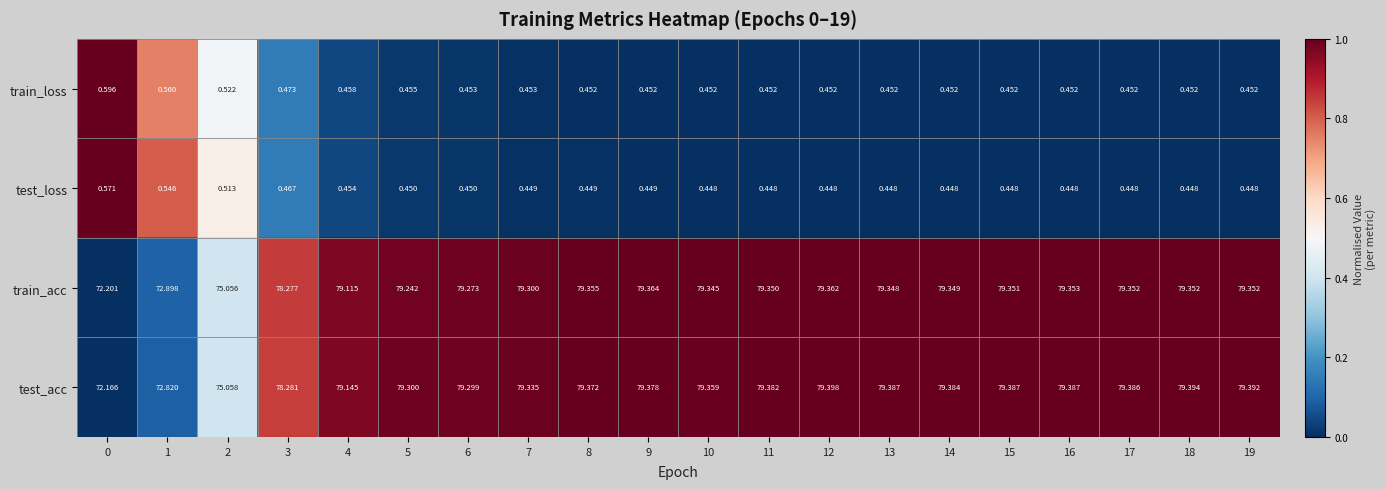

What is the difference between the highest and lowest values at 3?

77.8